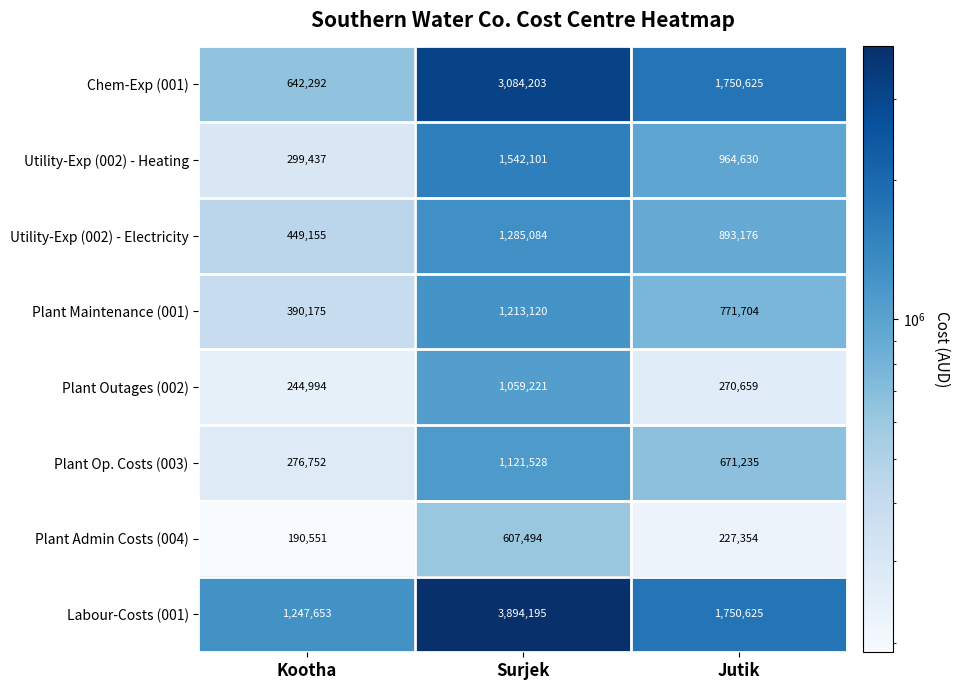

List the series in order of their peak value, highest first.

Labour-Costs (001), Chem-Exp (001), Utility-Exp (002) - Heating, Utility-Exp (002) - Electricity, Plant Maintenance (001), Plant Op. Costs (003), Plant Outages (002), Plant Admin Costs (004)